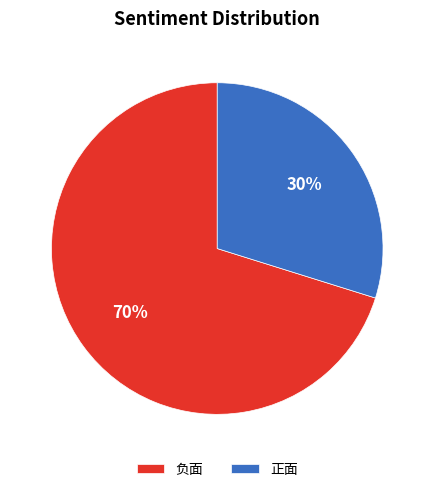

Is there a majority slice in this chart?

Yes